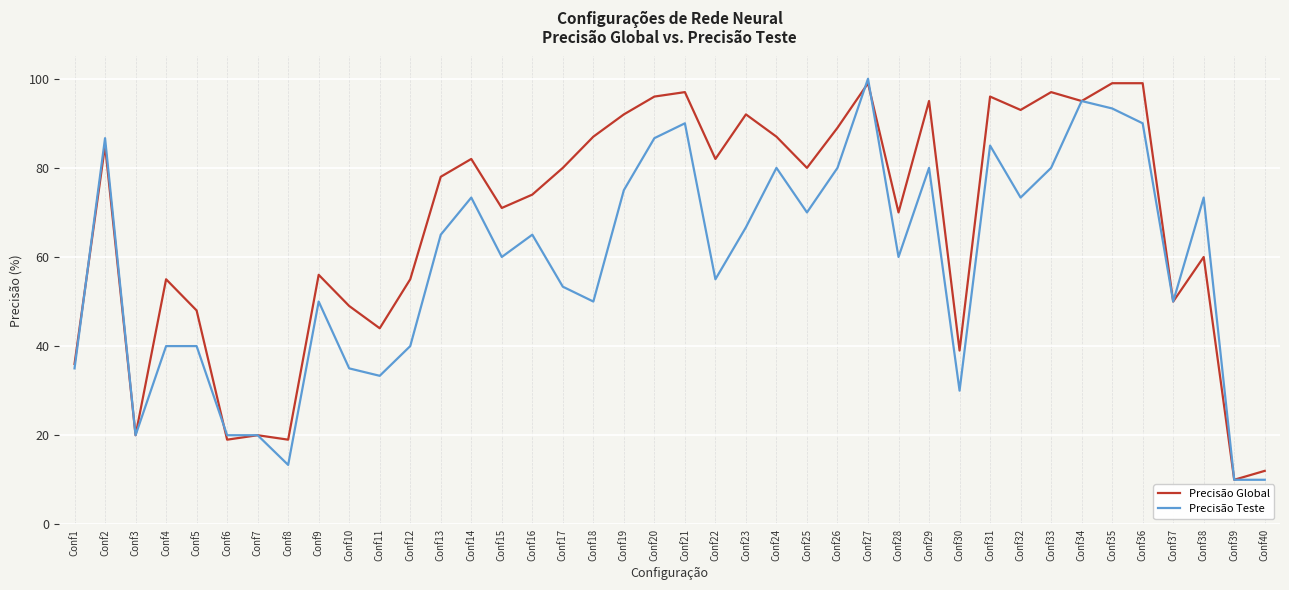

True or false: Precisão Global has a value of 37.8 at Conf22.

False